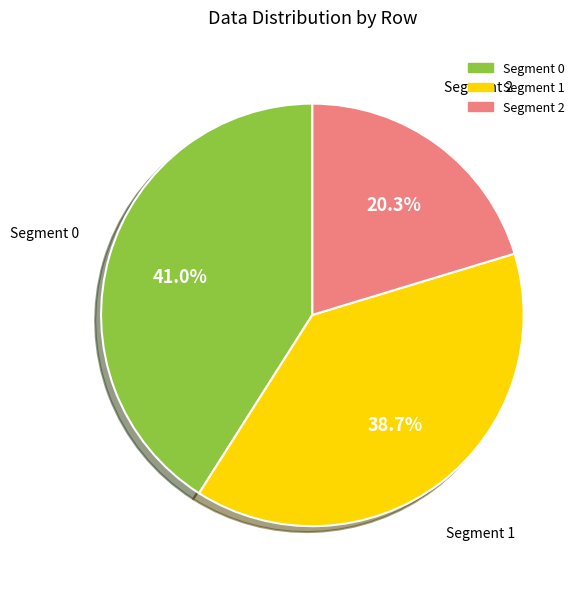

Does any single category account for the majority?

No